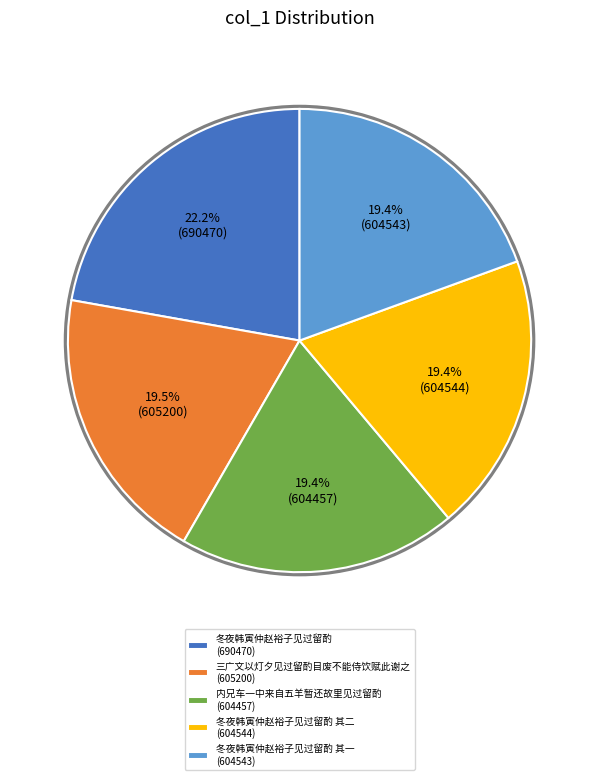

Count the number of slices in the pie.

5